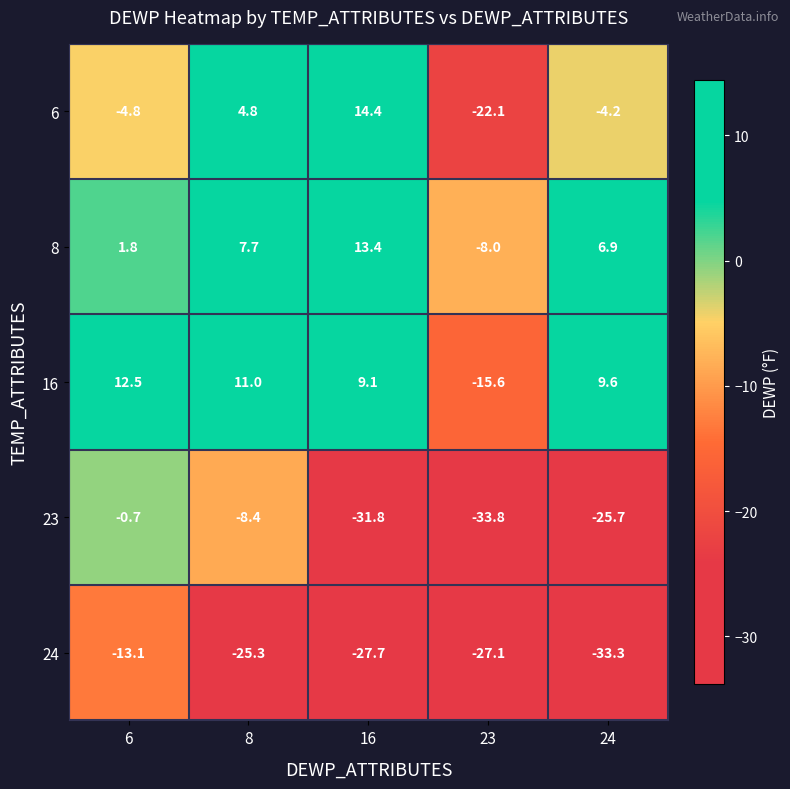

At which label is 24 closest to -23?

8